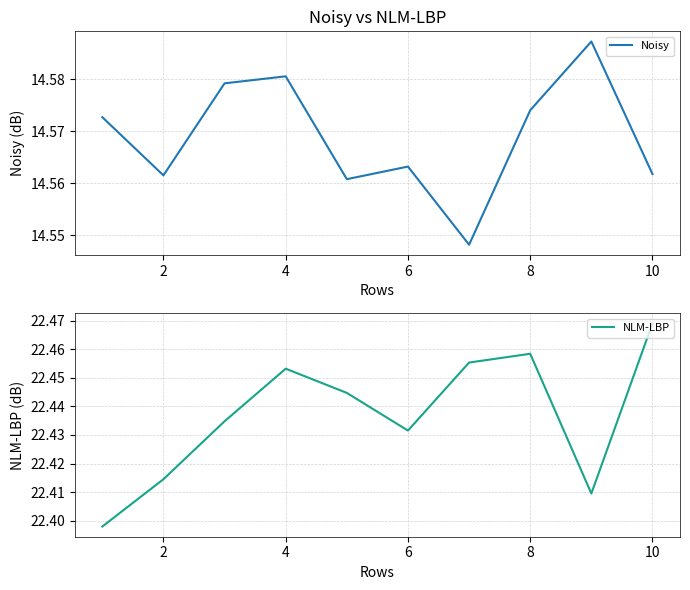

Which category has the highest value in the NLM-LBP series?

10